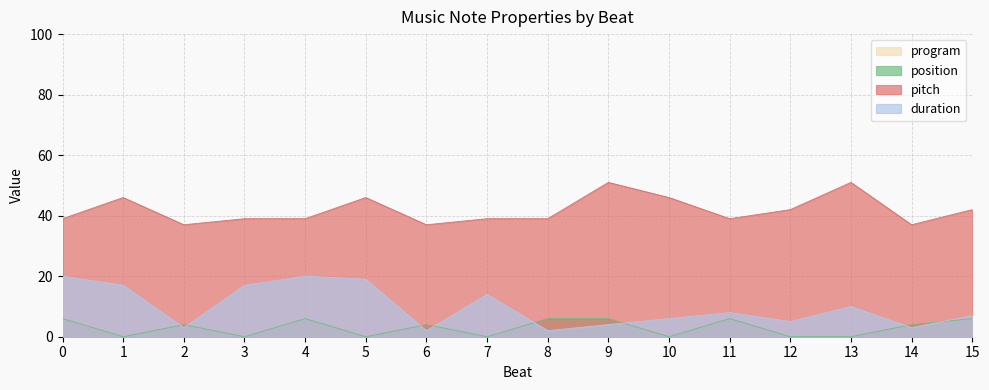

What is the sum of all duration values?

157